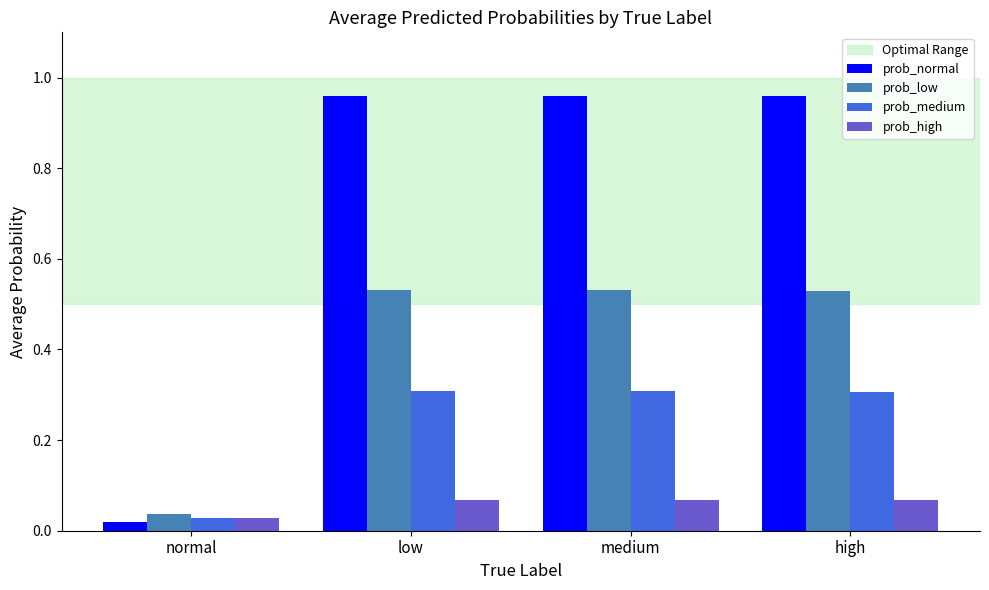

Which series has the widest spread of values?

prob_normal